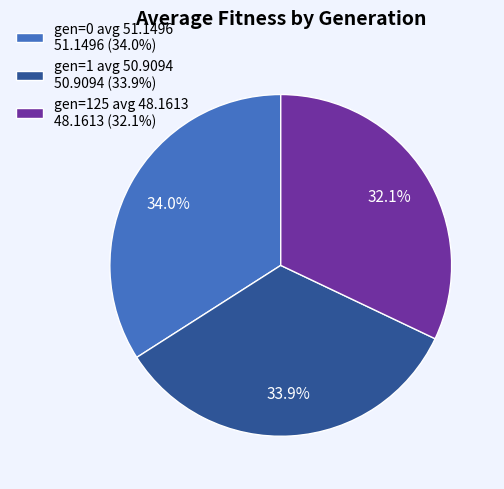

What is the total percentage of gen=0 avg 51.1496 and gen=1 avg 50.9094?

67.9%